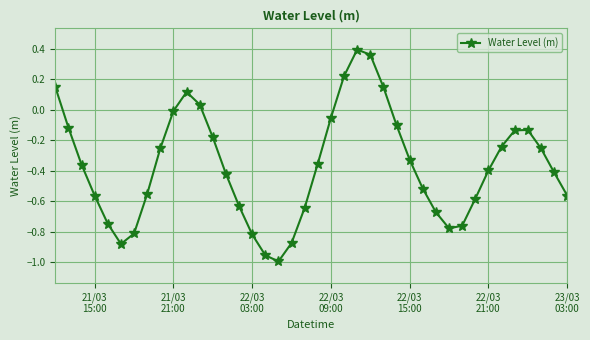

How many points are lower than both their immediate neighbors (excluding endpoints)?

3